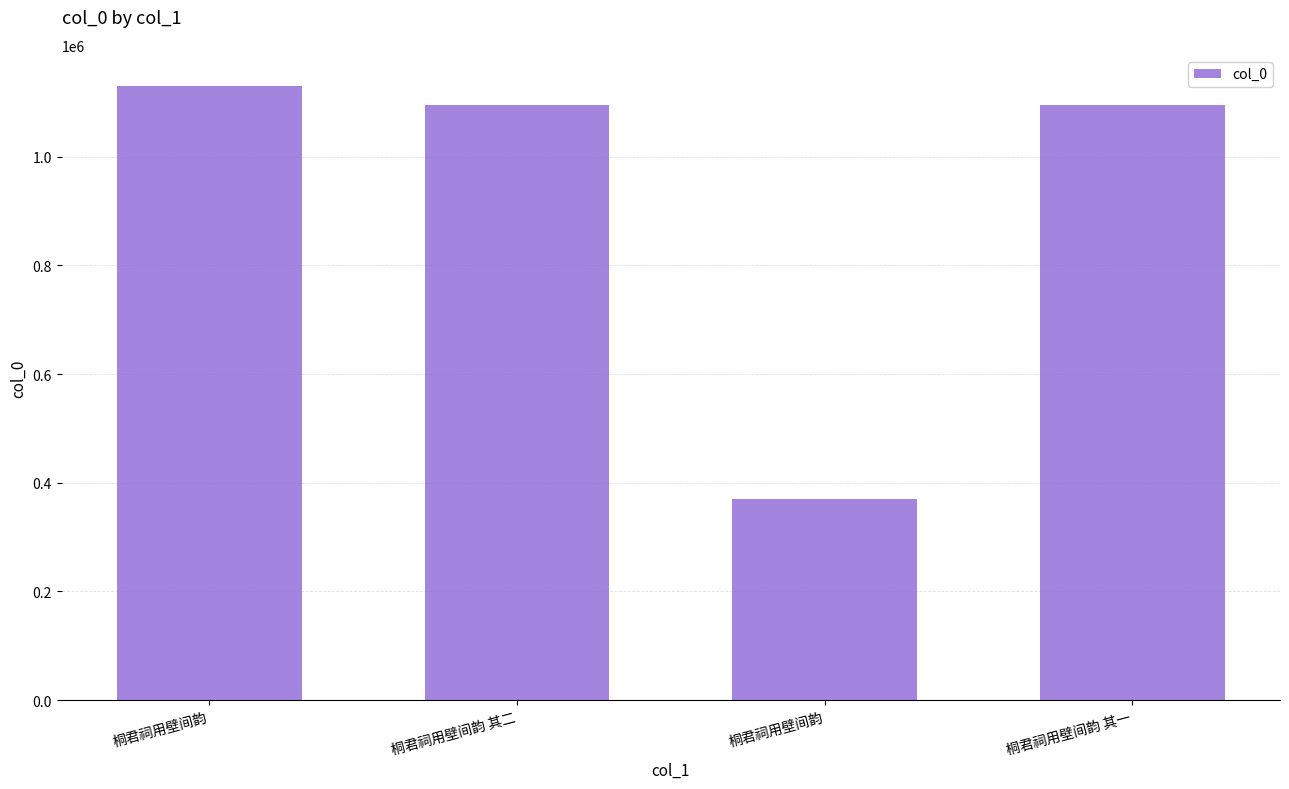

What is the change in value from 桐君祠用壁间韵 to 桐君祠用壁间韵 其二?

-35772